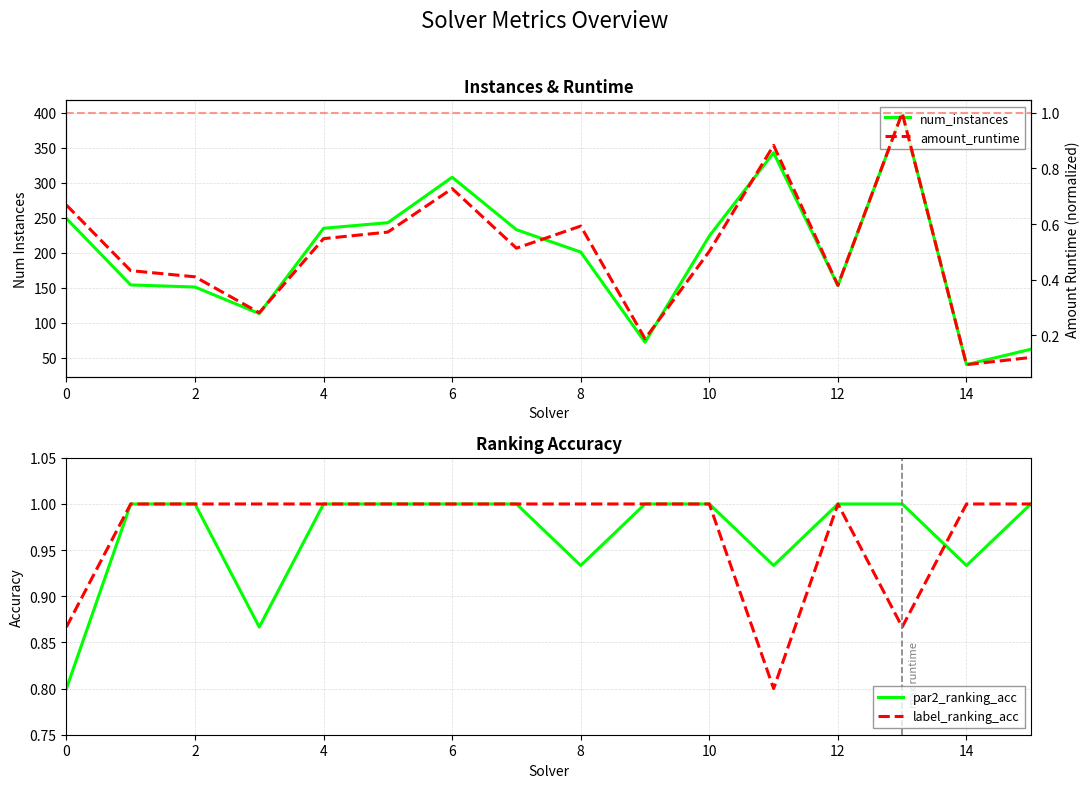

Reading left to right, what are all the values shown in this chart?

num_instances: 249.0	154.0	151.0	113.0	235.0	243.0	308.0	233.0	201.0	72.0	224.0	343.0	153.0	400.0	40.0	62.0
par2_ranking_acc: 0.8	1.0	1.0	0.9	1.0	1.0	1.0	1.0	0.9	1.0	1.0	0.9	1.0	1.0	0.9	1.0
label_ranking_acc: 0.9	1.0	1.0	1.0	1.0	1.0	1.0	1.0	1.0	1.0	1.0	0.8	1.0	0.9	1.0	1.0
amount_runtime: 0.7	0.4	0.4	0.3	0.5	0.6	0.7	0.5	0.6	0.2	0.5	0.9	0.4	1.0	0.1	0.1